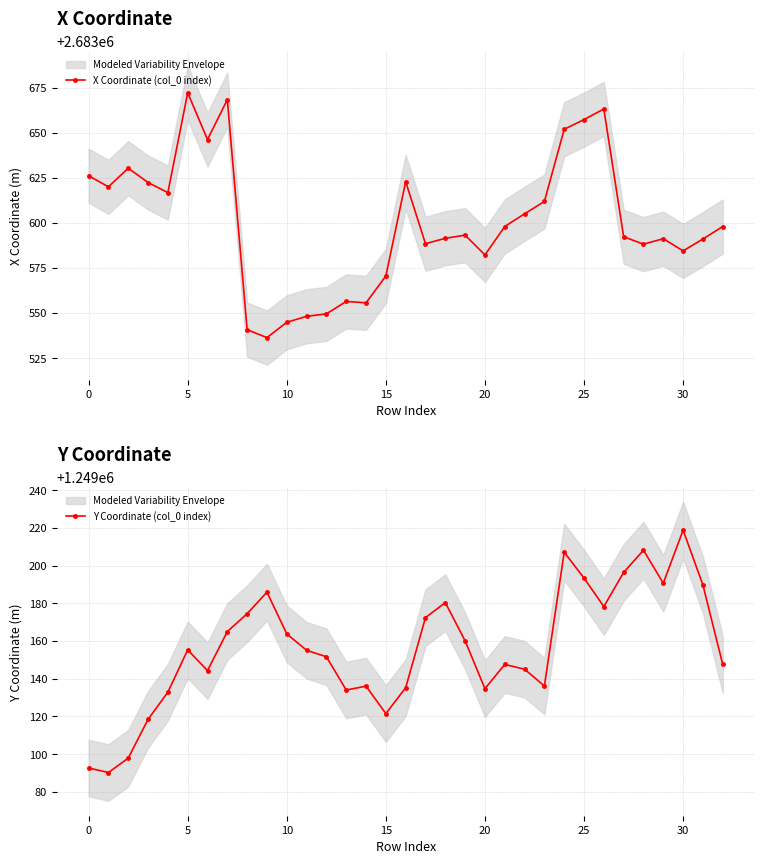

True or false: X Coordinate (col_0 index) has more than 2 points higher than both neighbors.

True